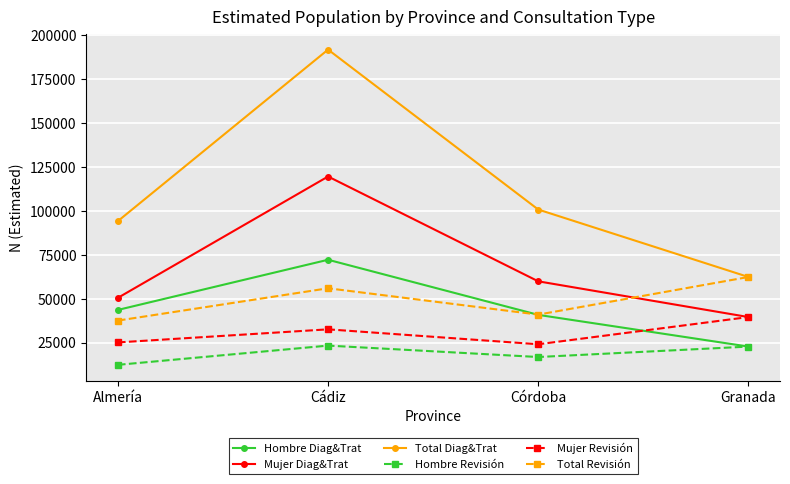

What are all the series names shown in the legend?

Hombre Diag&Trat, Mujer Diag&Trat, Total Diag&Trat, Hombre Revisión, Mujer Revisión, Total Revisión